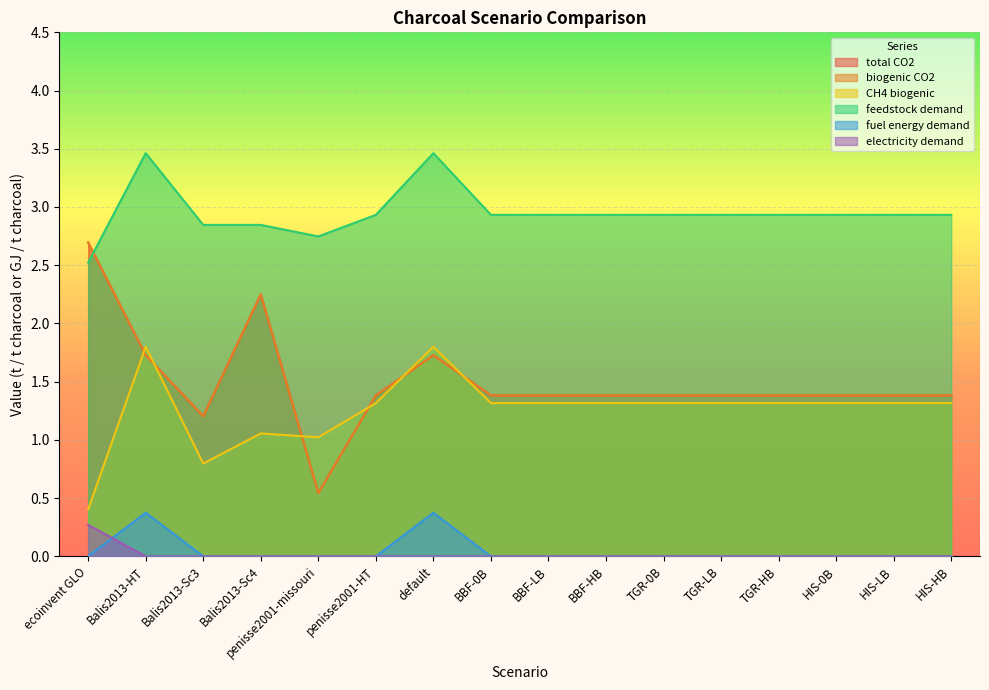

What is the greatest value displayed?

3.5